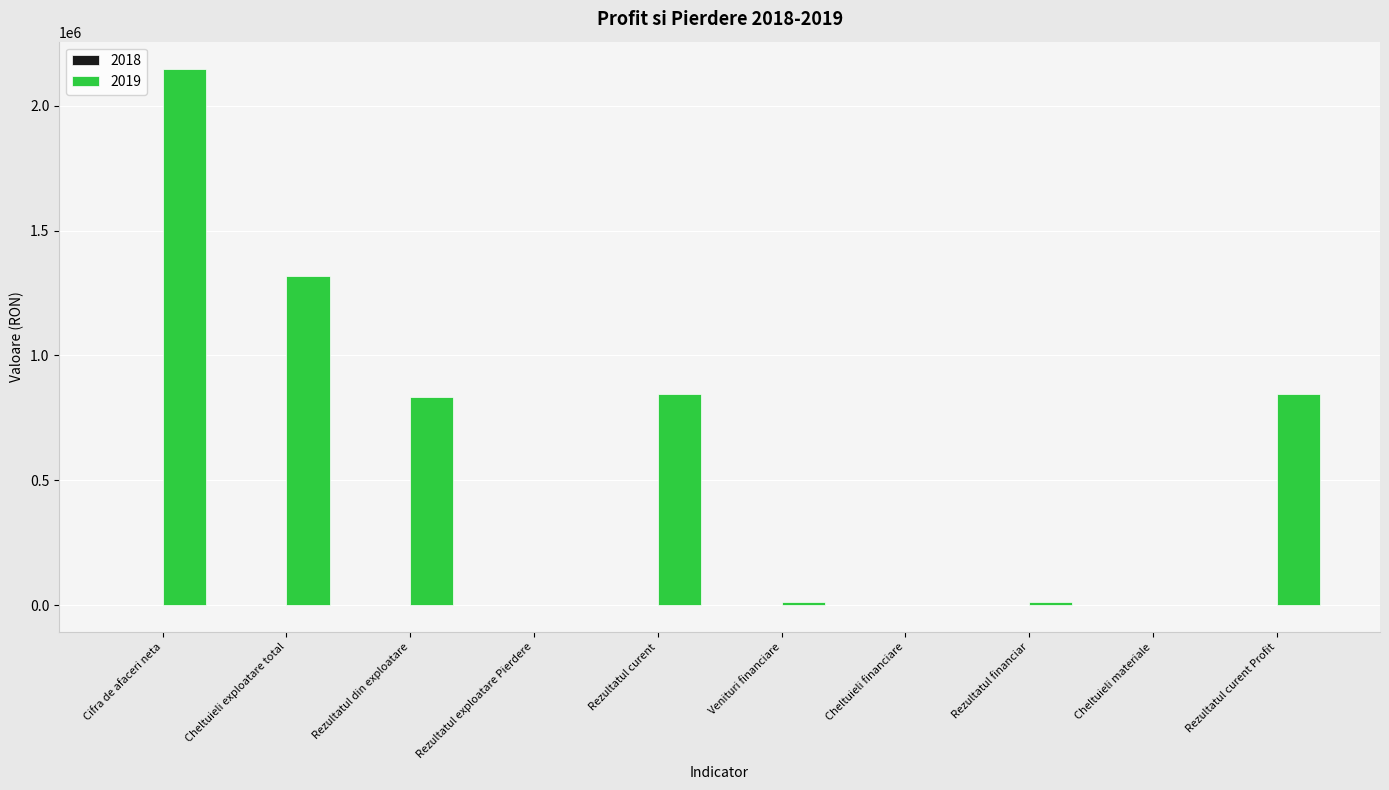

How many data points does each series have?

10